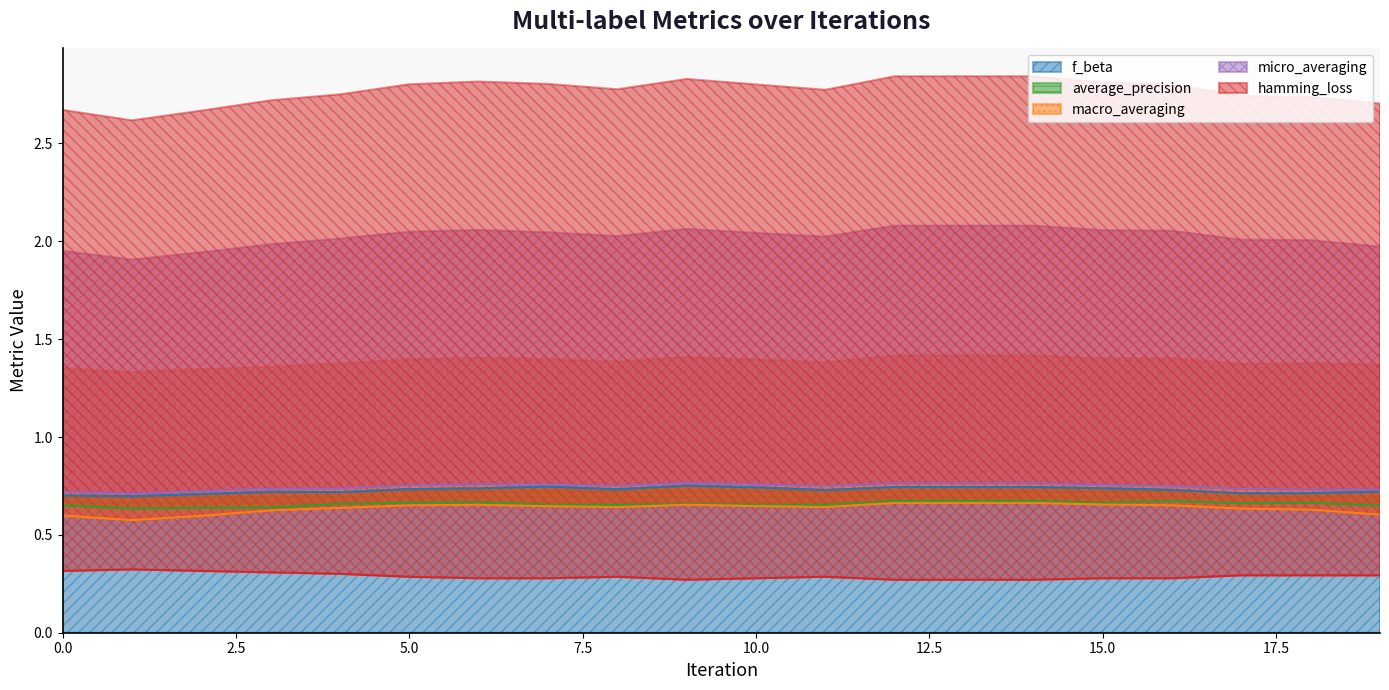

At which category does micro_averaging reach its first local peak?

9